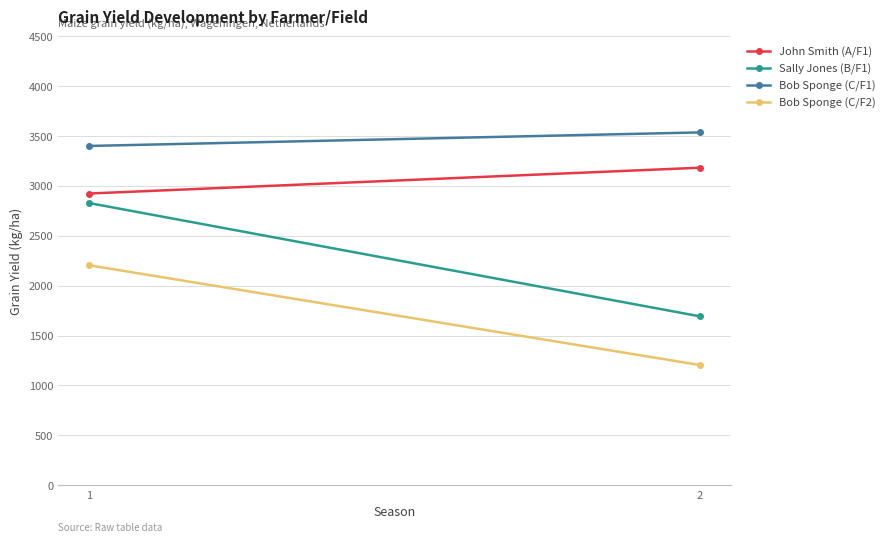

Rank the series by their maximum value, from highest to lowest.

Bob Sponge (C/F1), John Smith (A/F1), Sally Jones (B/F1), Bob Sponge (C/F2)